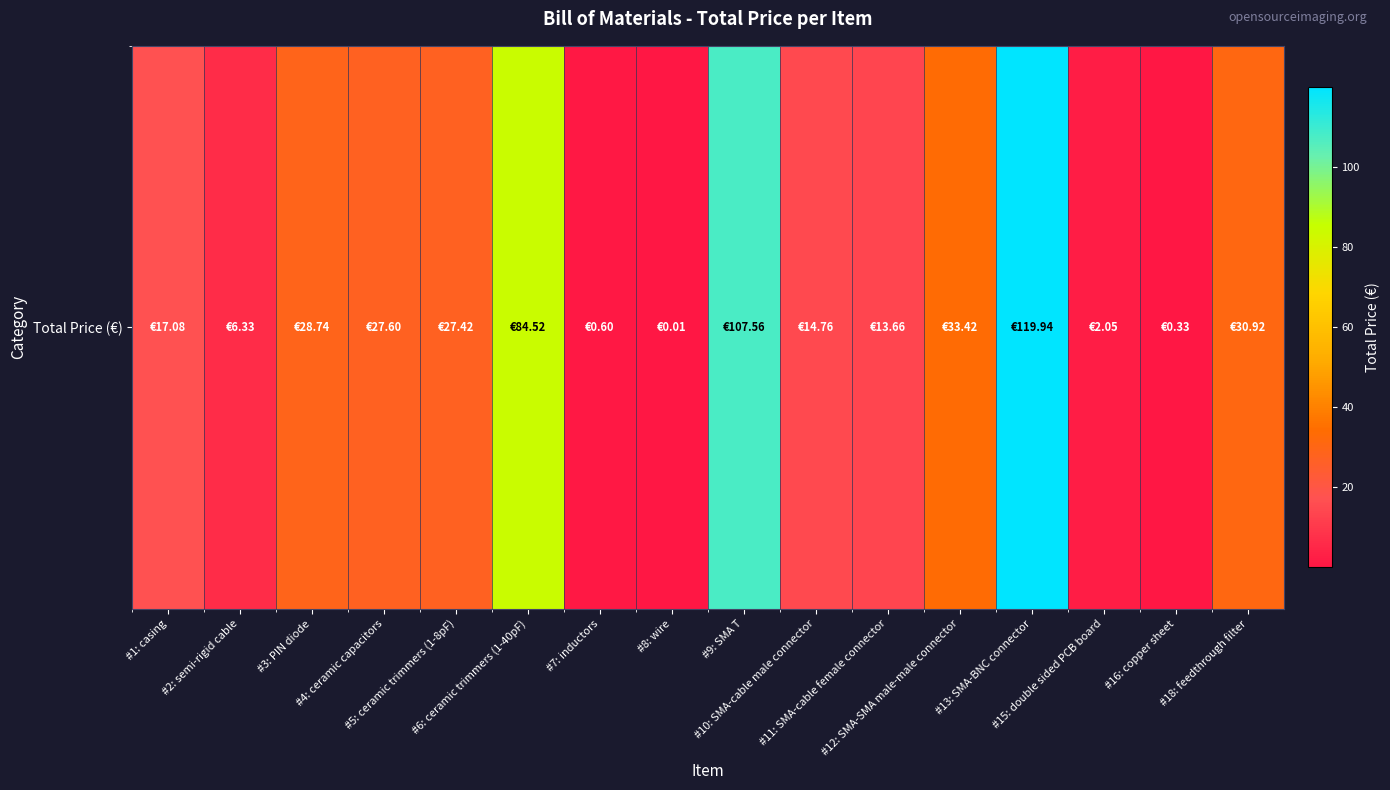

Reading left to right, extract all data points from this chart.

17.1	6.3	28.7	27.6	27.4	84.5	0.6	0.0	107.6	14.8	13.7	33.4	119.9	2.0	0.3	30.9